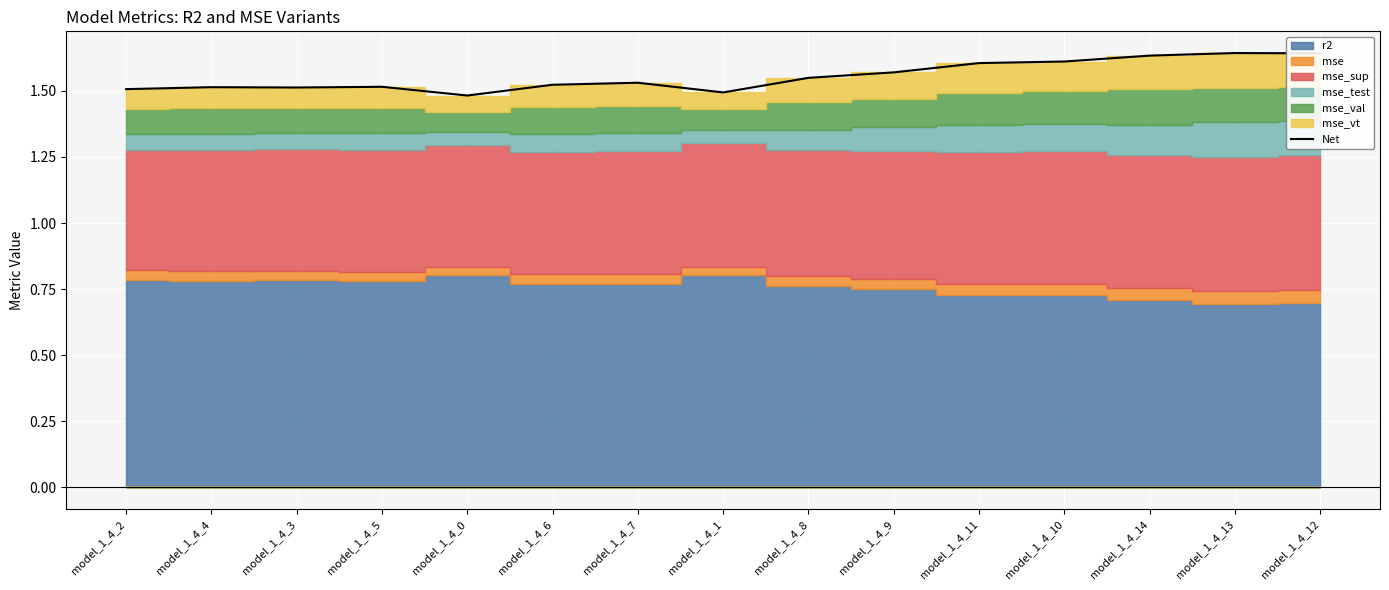

True or false: Net has a value of 0.4 at model_1_4_5.

False